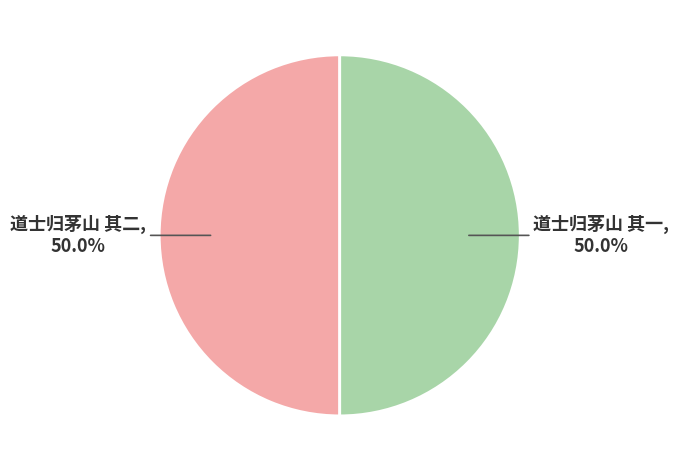

Combined, do 道士归茅山 其二 and 道士归茅山 其一 account for over 50%?

Yes